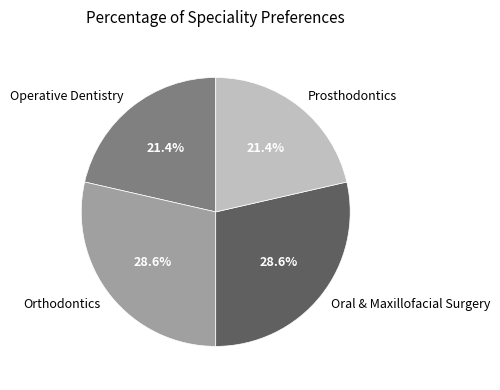

True or false: Orthodontics accounts for 29% of the total.

True